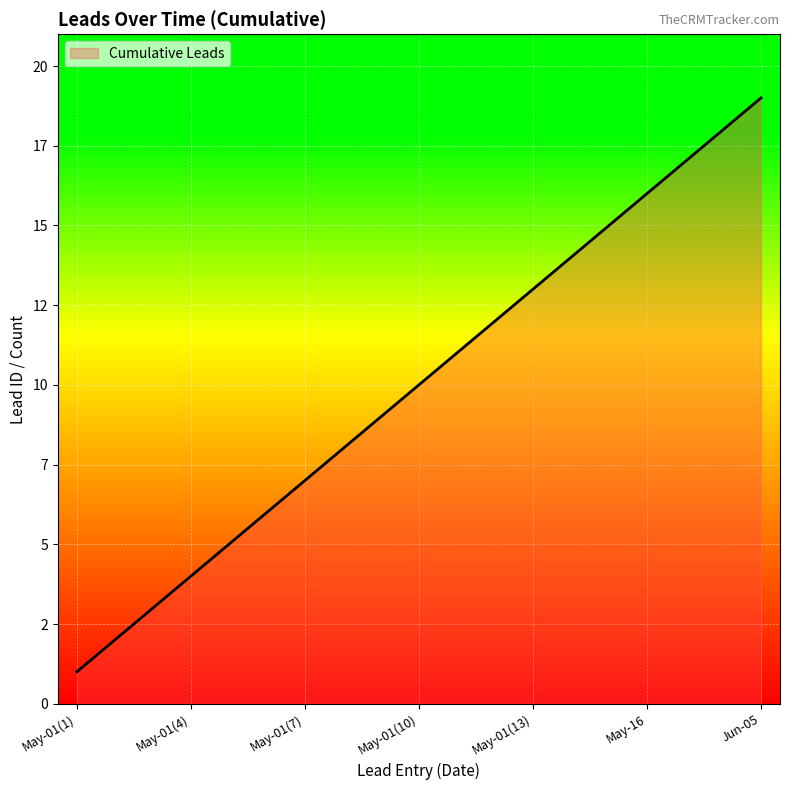

List the labels in order of value, smallest first.

2023-05-01, 2023-05-01, 2023-05-01, 2023-05-01, 2023-05-01, 2023-05-01, 2023-05-01, 2023-05-01, 2023-05-01, 2023-05-01, 2023-05-01, 2023-05-01, 2023-05-01, 2023-05-01, 2023-05-01, 2023-05-16, 2023-05-17, 2023-05-25, 2023-06-05